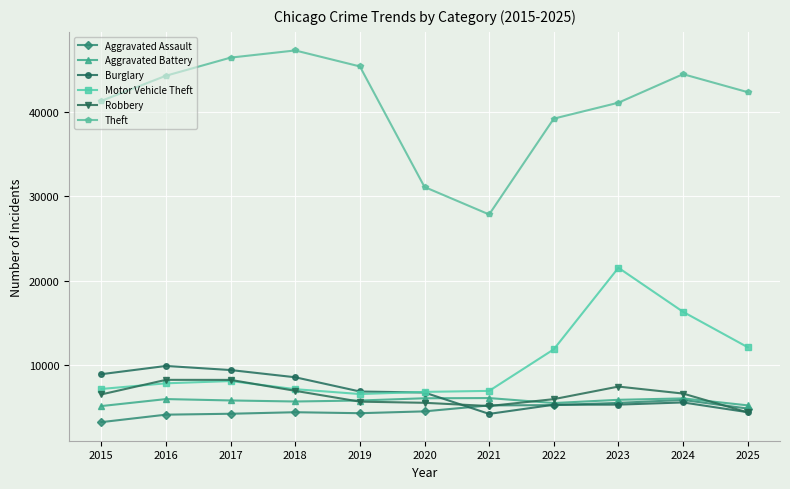

What is the difference between the Motor Vehicle Theft values at 2016 and 2018?

694